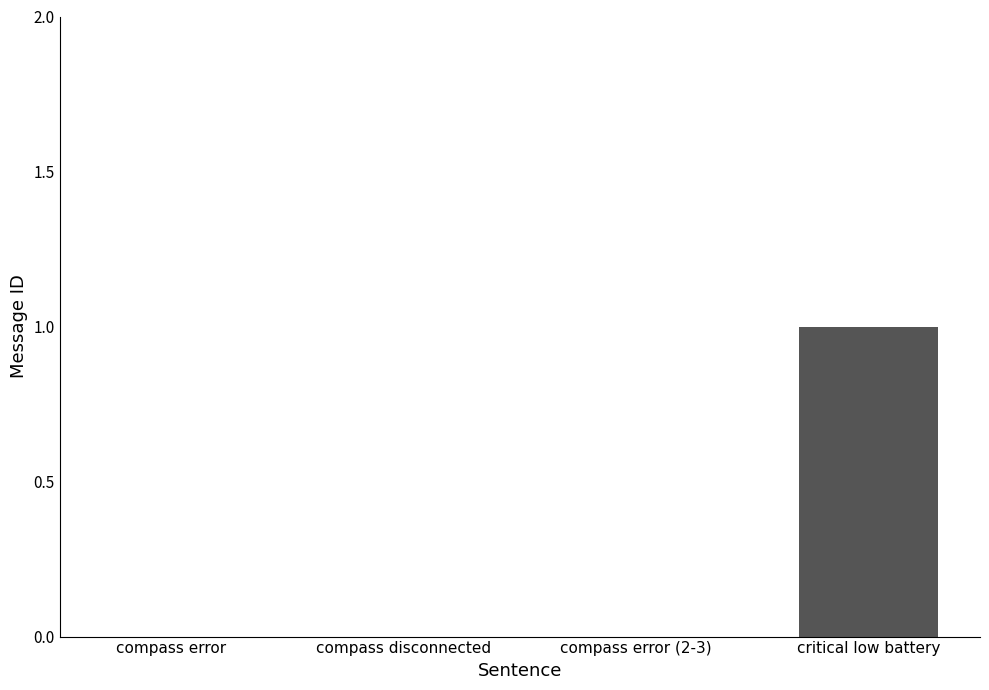

The chart shows a value of 0 at compass disconnected. True or false?

True